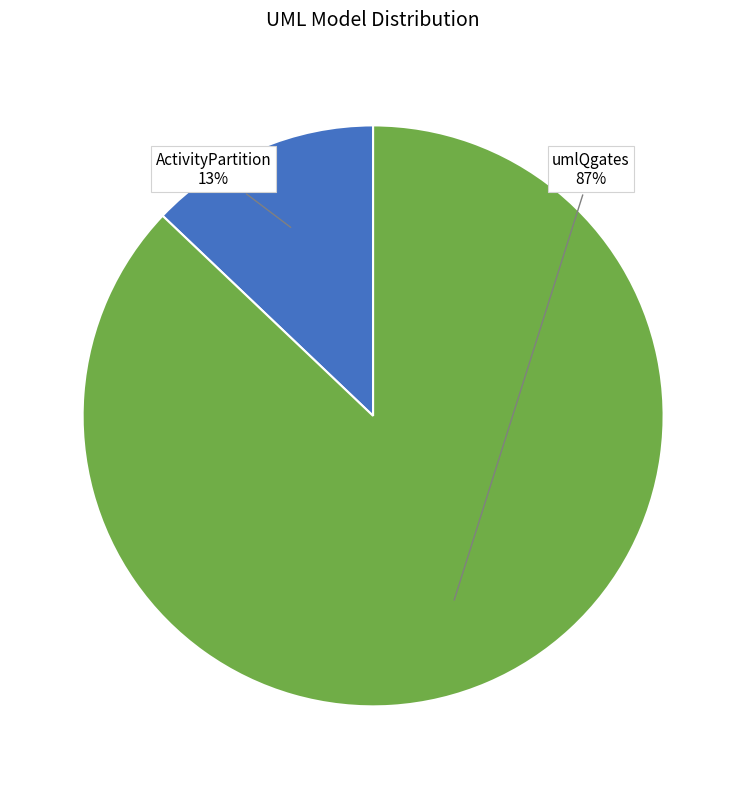

To the nearest percent, what is the combined percentage of umlQgates and ActivityPartition?

100%